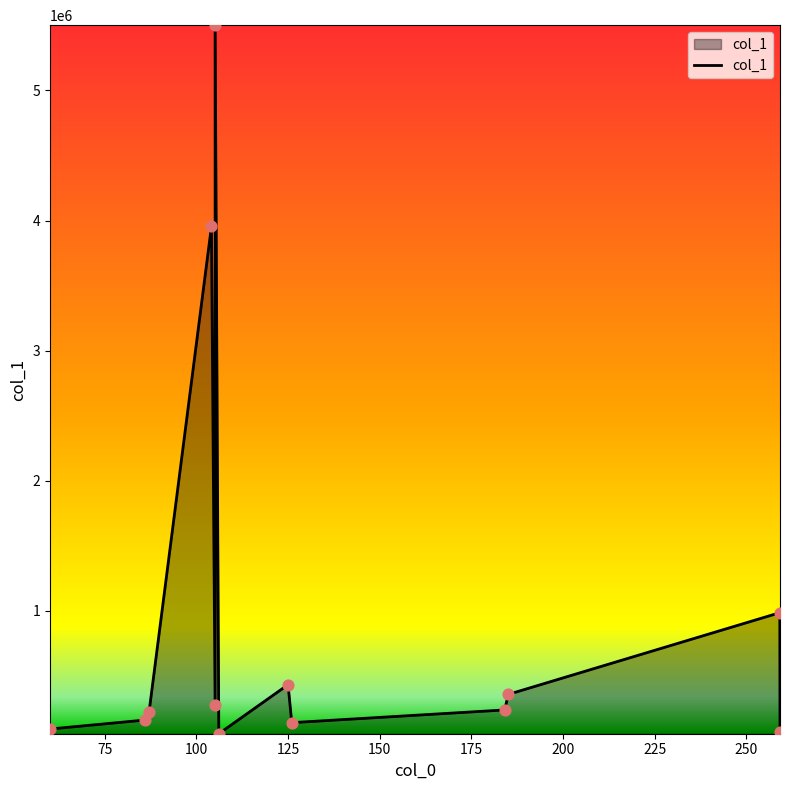

What is the greatest value displayed?

5501658.0